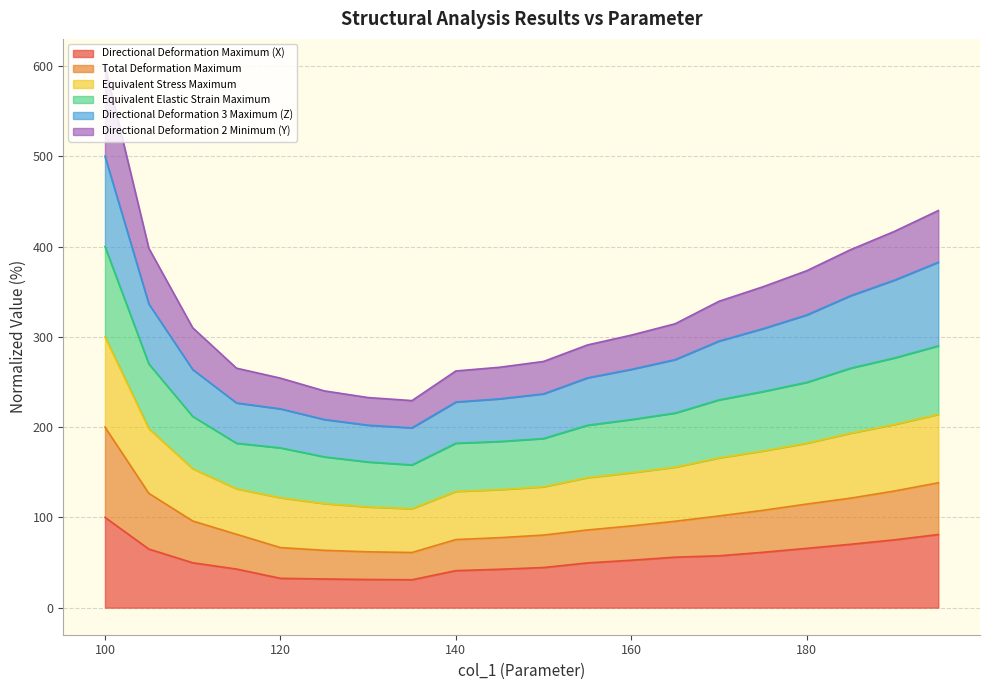

Which category has the highest value in the Equivalent Stress Maximum series?

100